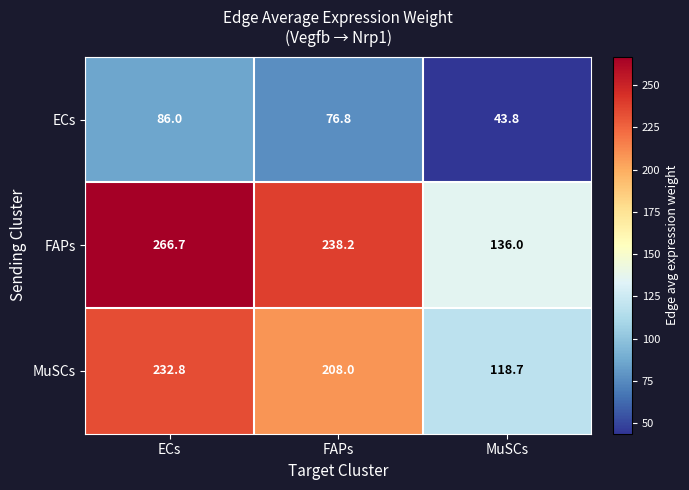

What is the highest value of the MuSCs series?

232.8